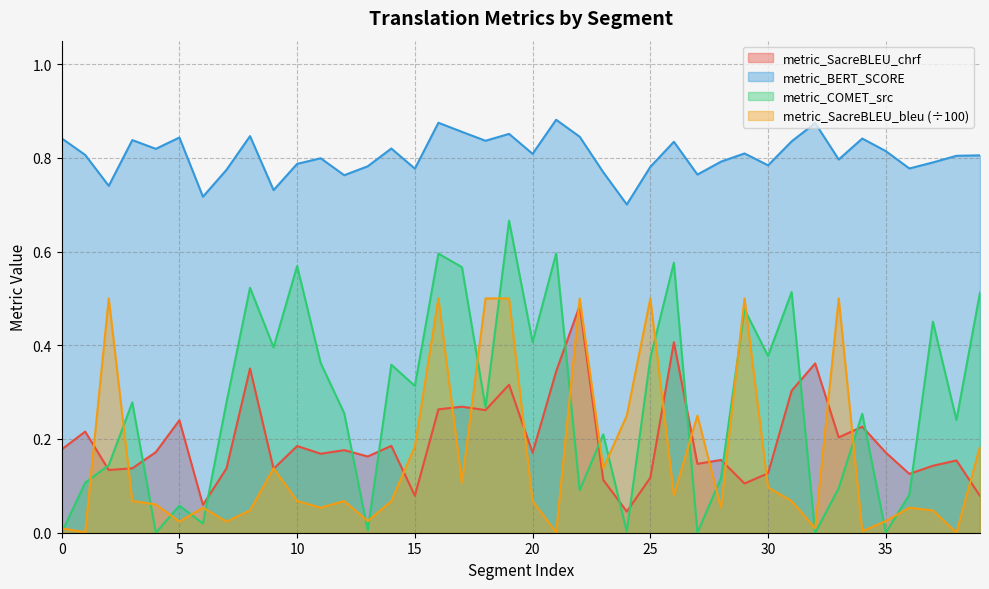

What is the difference between the second highest and minimum values in the metric_SacreBLEU_bleu series?

0.5